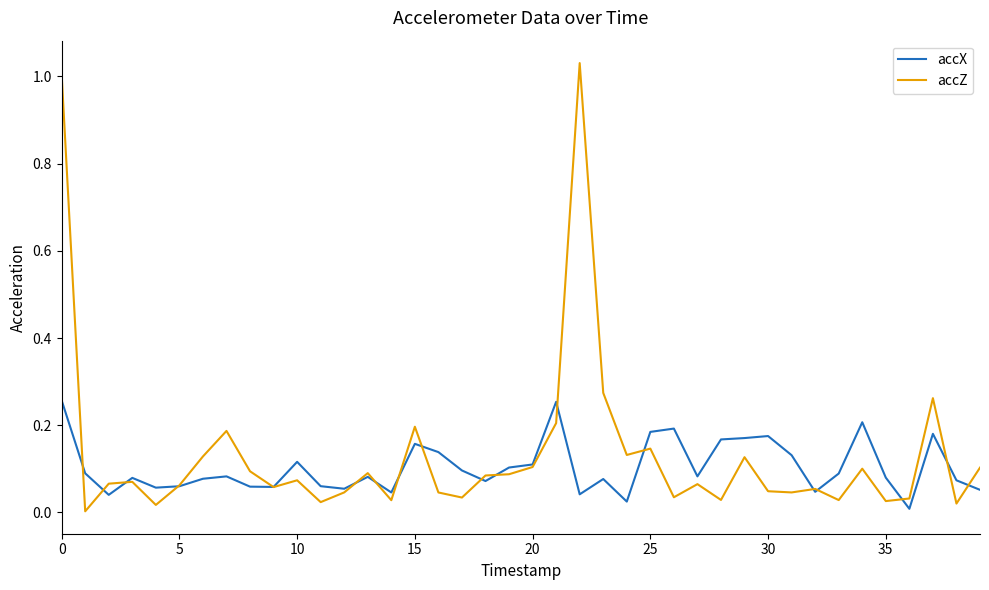

Rank the series by their maximum value, from highest to lowest.

accZ, accX